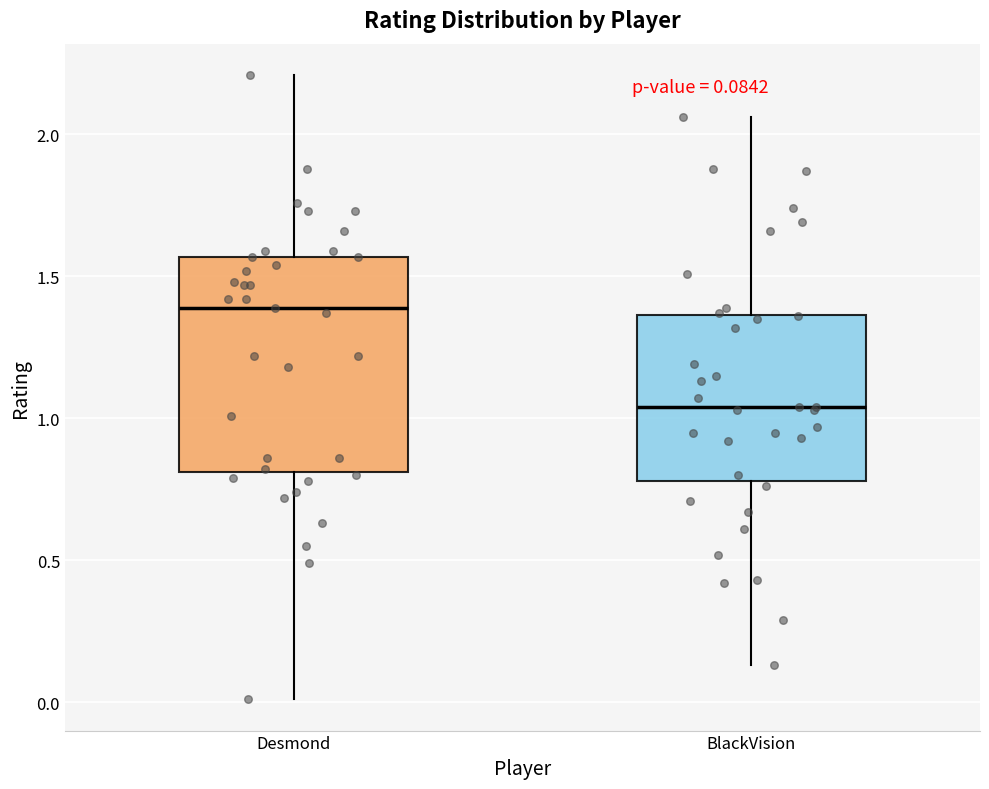

Comparing the boxes themselves (not the whiskers), which one is the tallest?

Desmond